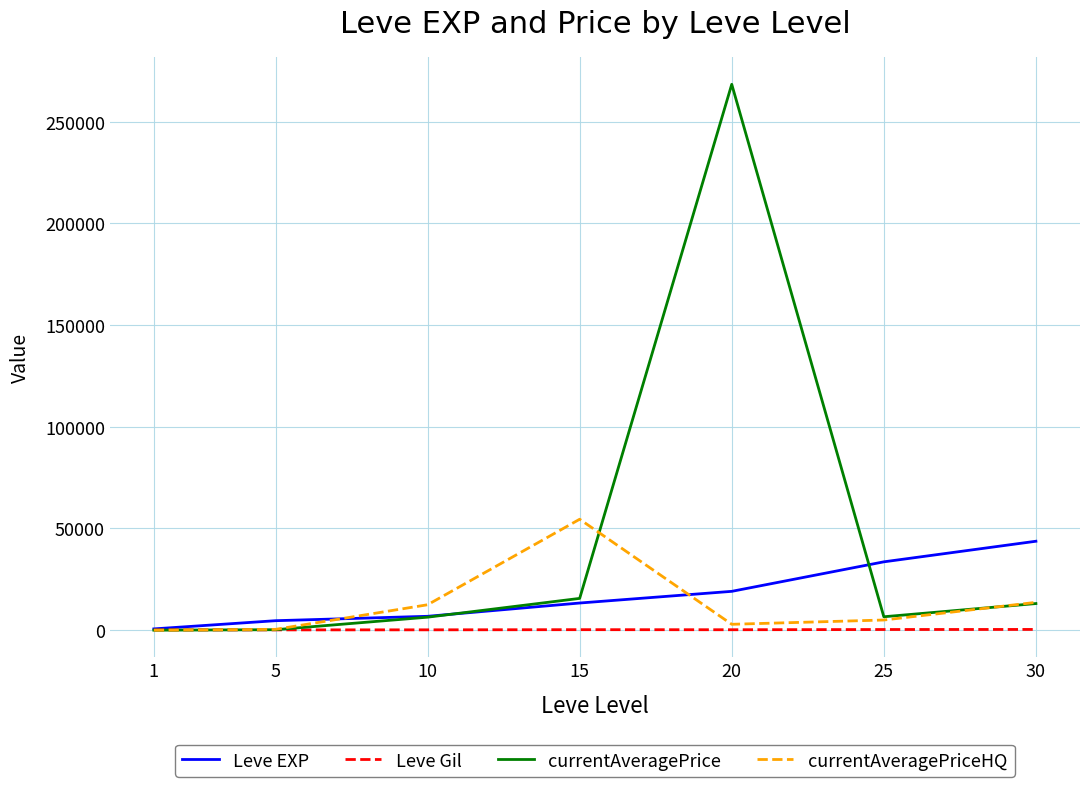

What is the highest value of the currentAveragePriceHQ series?

54546.7